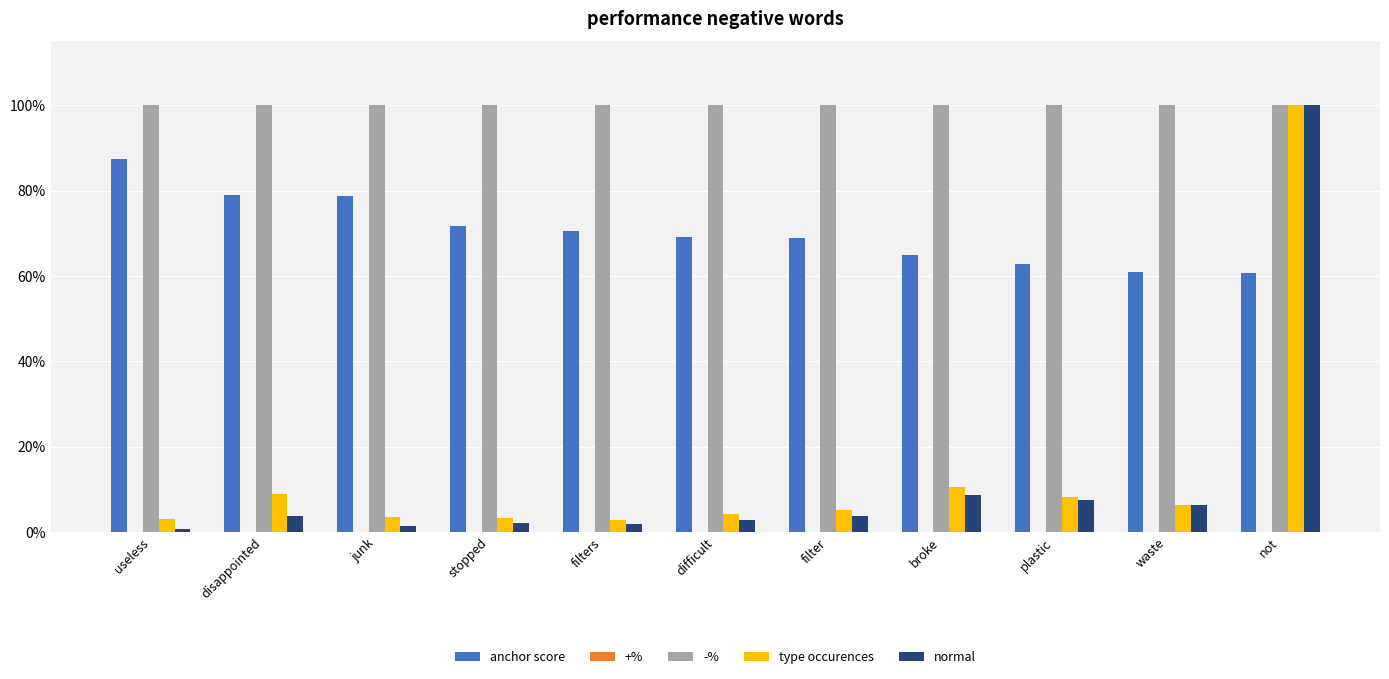

Does the chart contain any negative values?

No